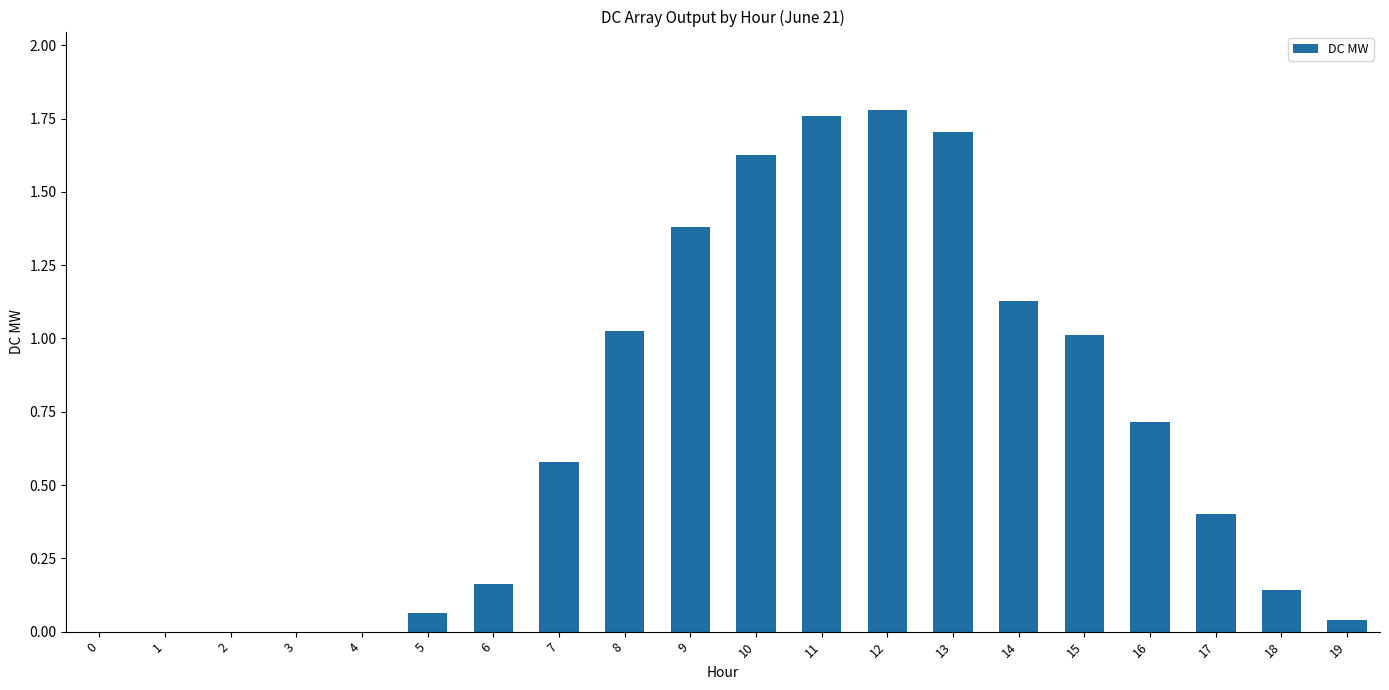

Is it true that the value at 0 is -1.2?

False